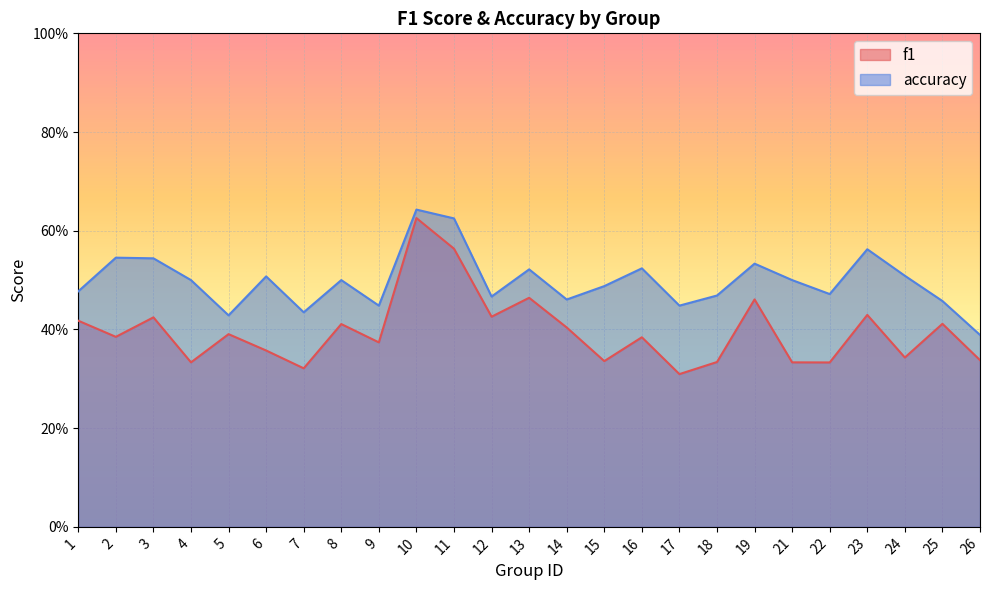

Reading right to left, transcribe all the data shown in this chart.

f1: 0.3	0.4	0.3	0.4	0.3	0.3	0.5	0.3	0.3	0.4	0.3	0.4	0.5	0.4	0.6	0.6	0.4	0.4	0.3	0.4	0.4	0.3	0.4	0.4	0.4
accuracy: 0.4	0.5	0.5	0.6	0.5	0.5	0.5	0.5	0.4	0.5	0.5	0.5	0.5	0.5	0.6	0.6	0.4	0.5	0.4	0.5	0.4	0.5	0.5	0.5	0.5